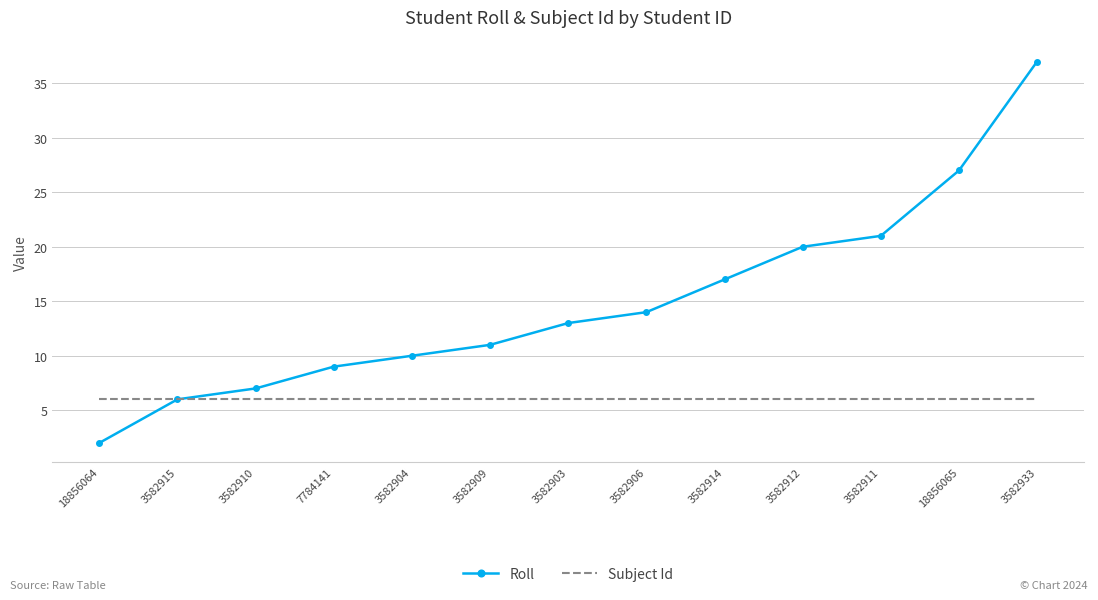

What is the difference between the Roll values at 3582912 and 3582909?

9